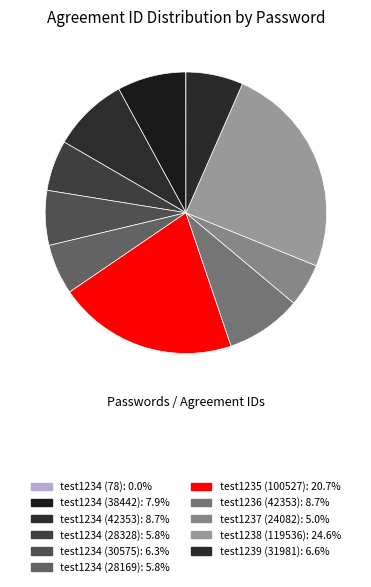

Rank the categories by value from highest to lowest.

test1238 (119536), test1235 (100527), test1234 (42353), test1236 (42353), test1234 (38442), test1239 (31981), test1234 (30575), test1234 (28328), test1234 (28169), test1237 (24082), test1234 (78)